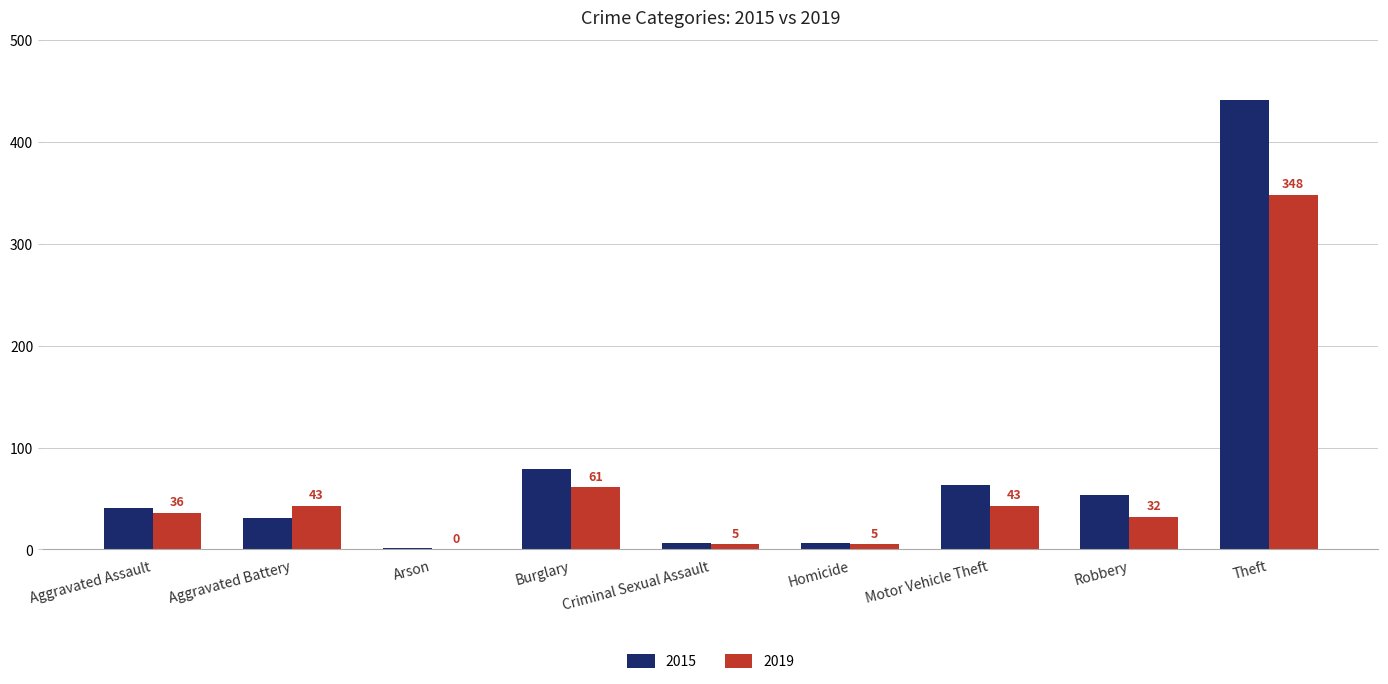

Are the bars grouped side by side (vs. stacked)?

Yes